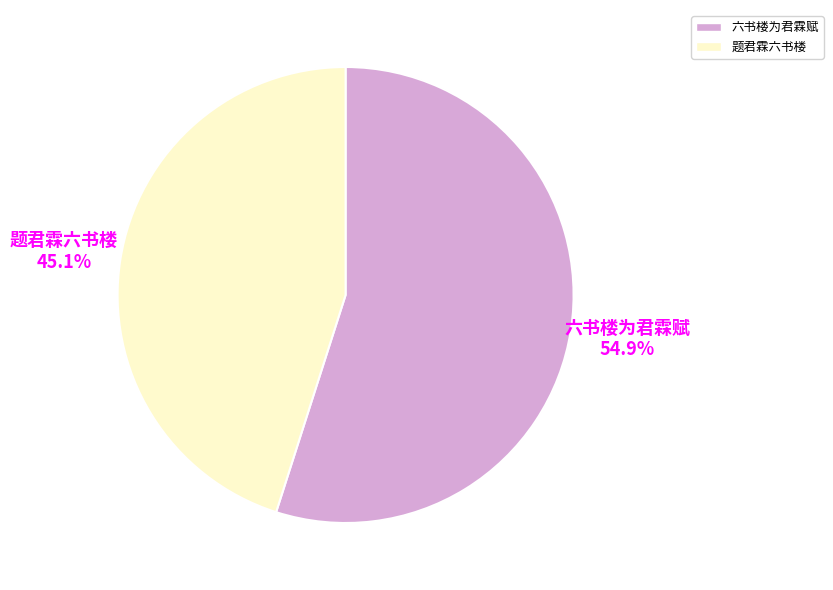

Which category has the smallest portion of the pie?

题君霖六书楼